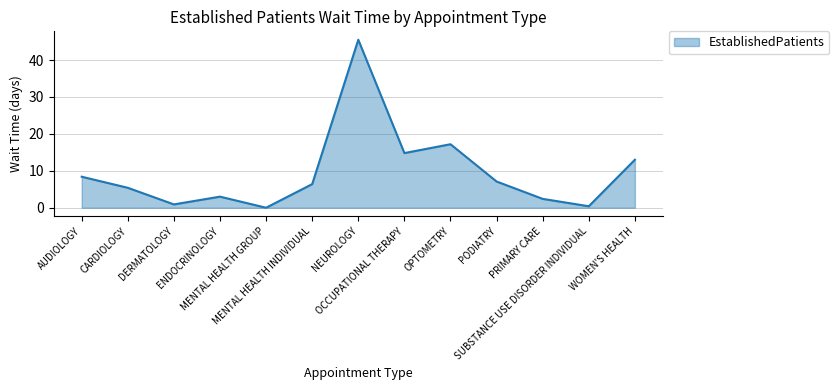

At which category does the chart reach its peak across all series?

NEUROLOGY